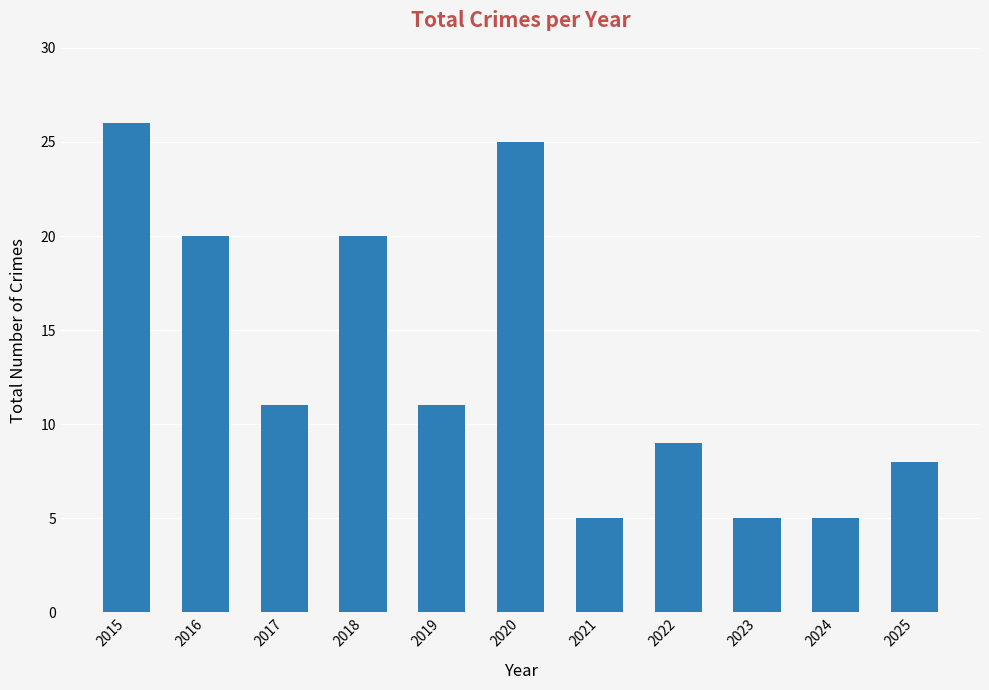

What is the average value?

13